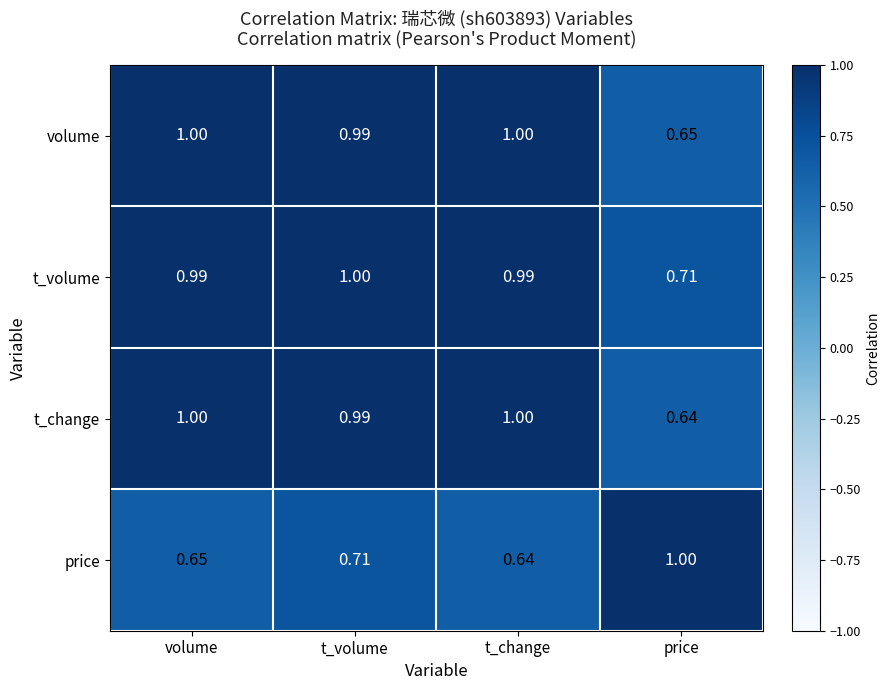

Which category has the lowest value in the price series?

t_change